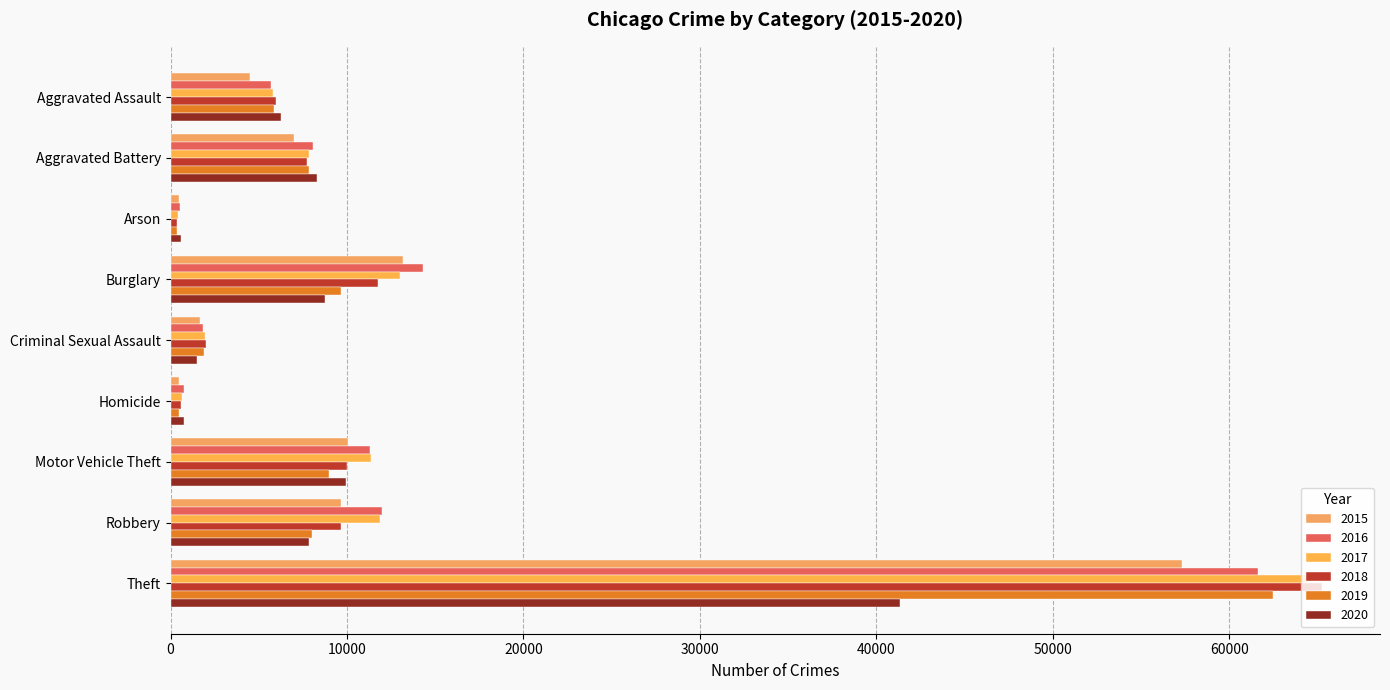

Where is 2016 nearest to the value 31068?

Burglary